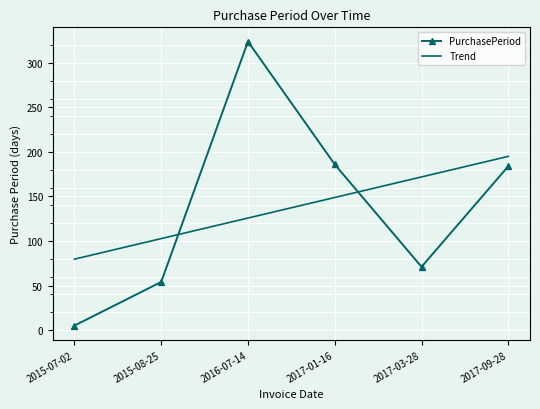

How many interior local valleys does the PurchasePeriod series have?

1